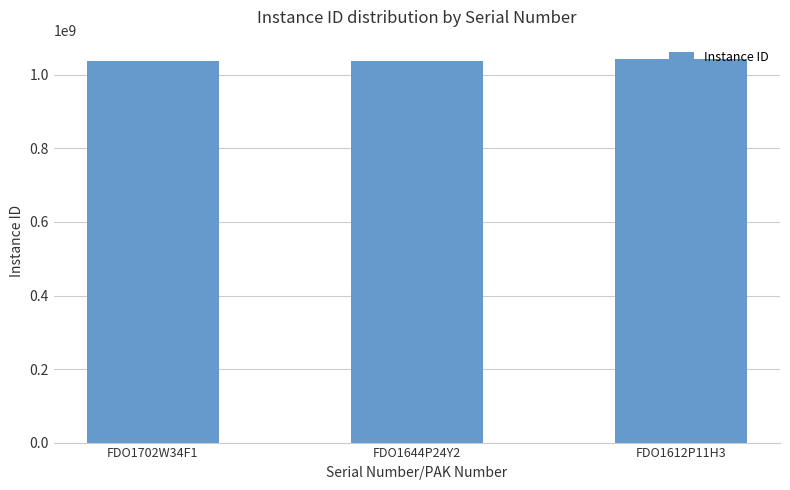

What is the smallest value displayed?

1038218224